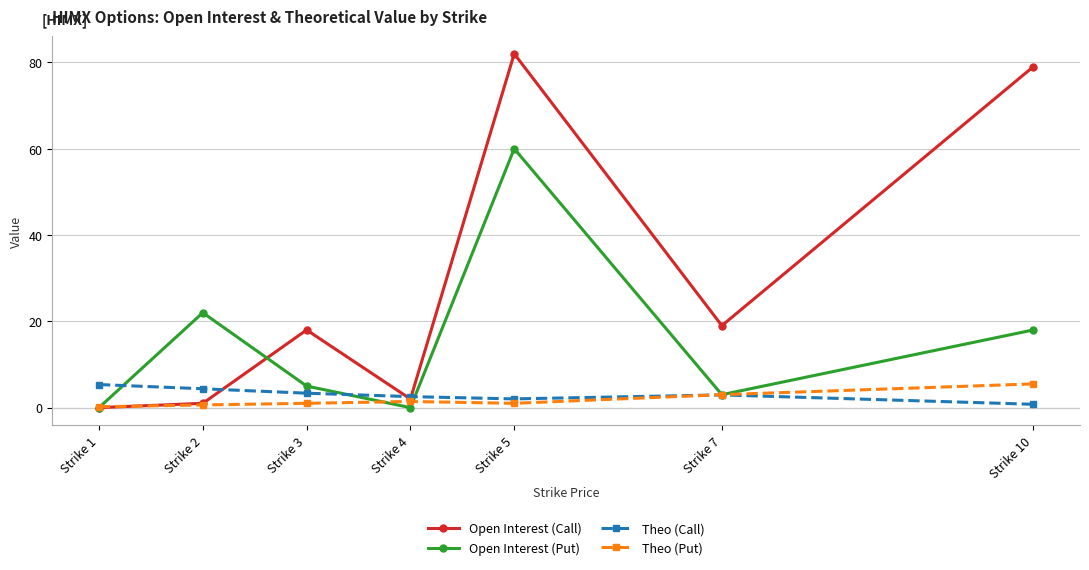

What is the greatest value displayed?

82.0